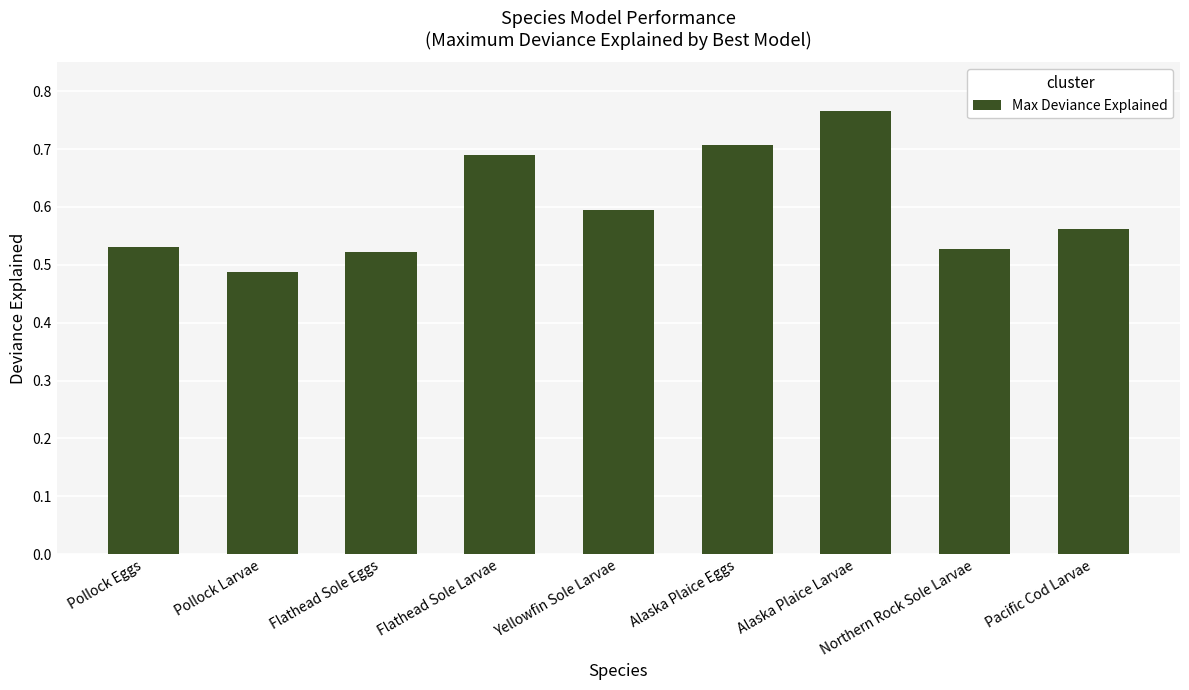

Which category has the highest value across all series?

Alaska Plaice Larvae